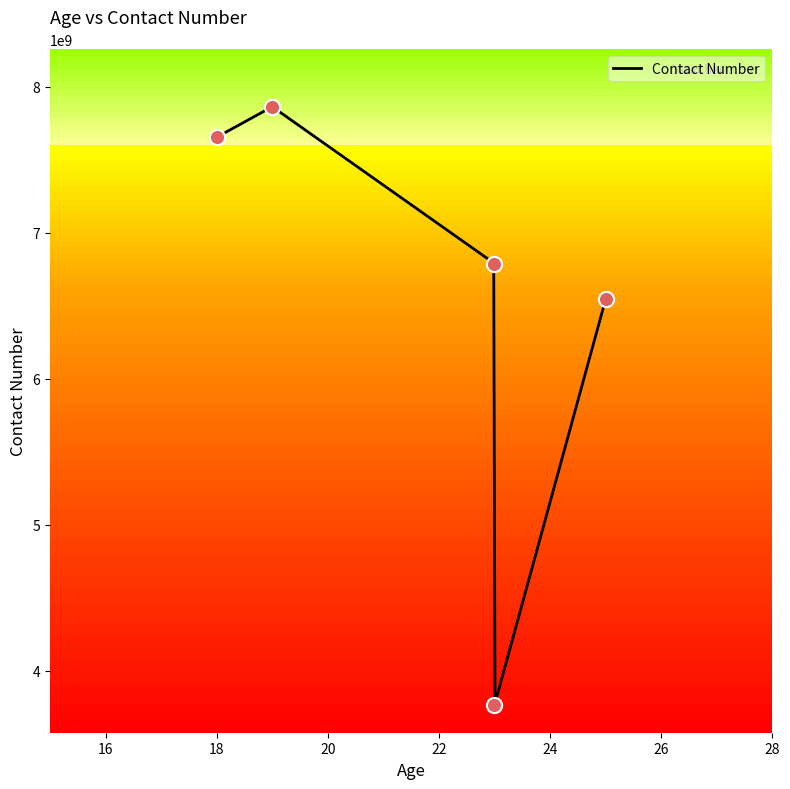

What is the change in value from 18 to 23?

-864671111